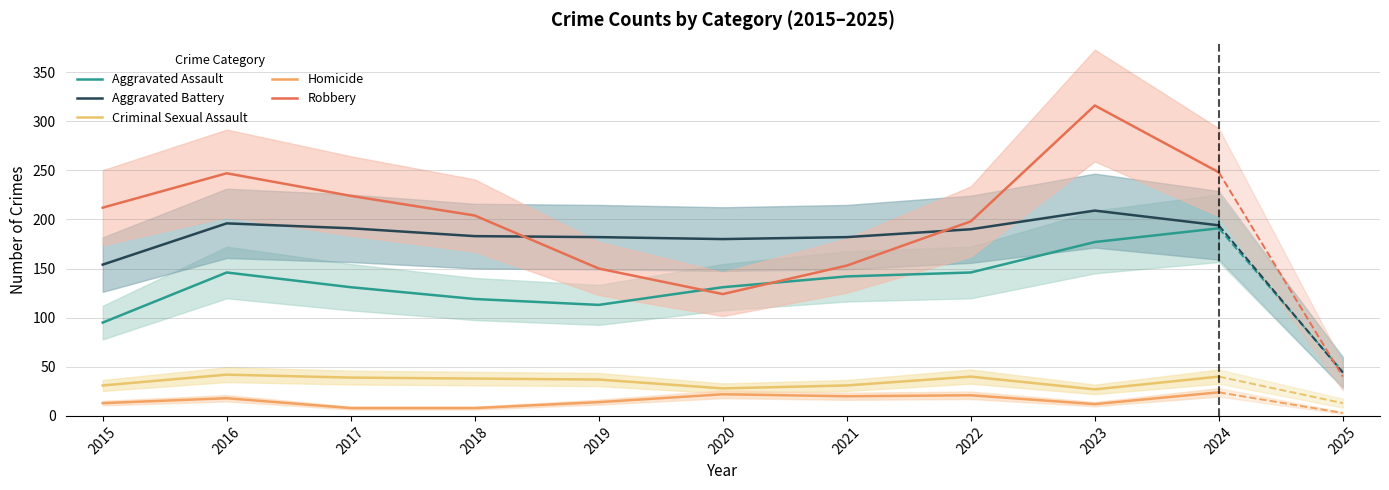

True or false: Criminal Sexual Assault and Aggravated Battery cross at least once.

False